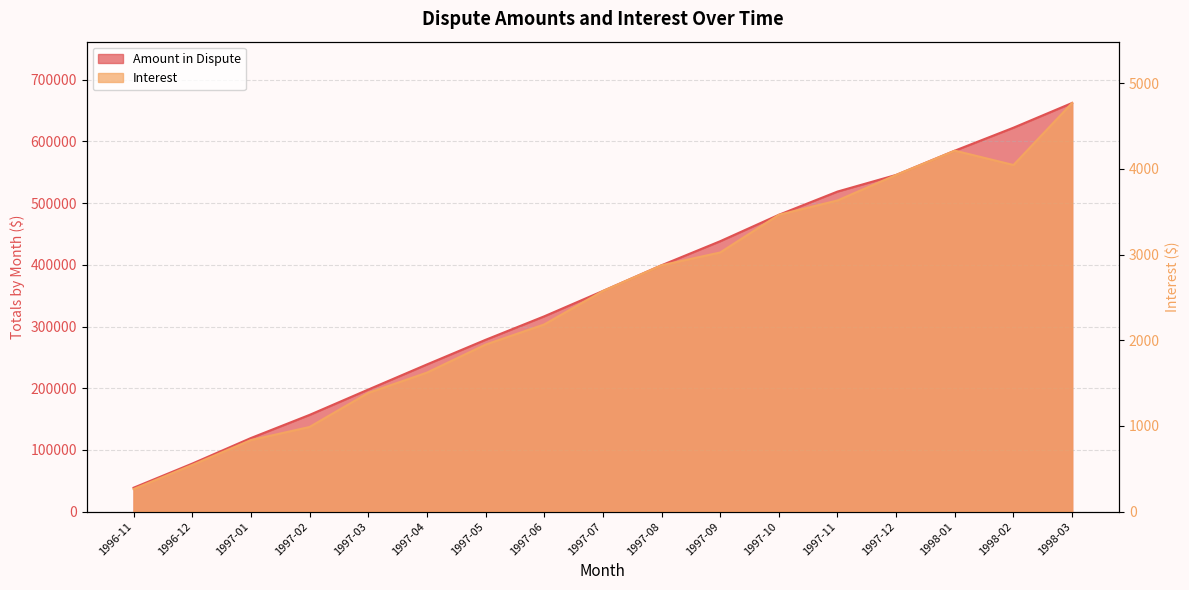

Does the chart have visible grid lines?

Yes